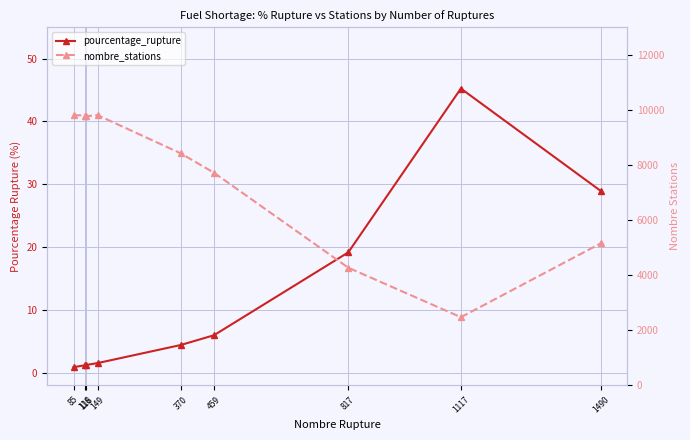

Between 85 and 1117, which is larger?

1117